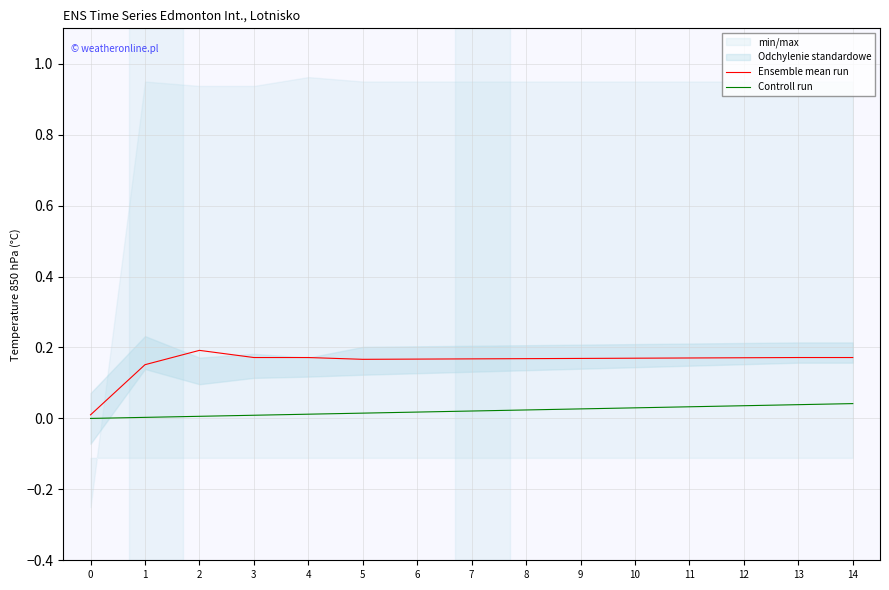

Rank the series by their average value, from lowest to highest.

Controll run, Ensemble mean run